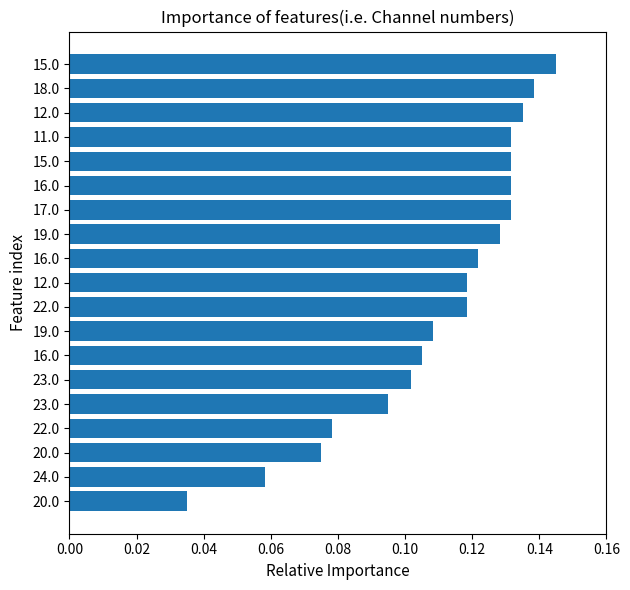

How many series are shown in this chart?

1